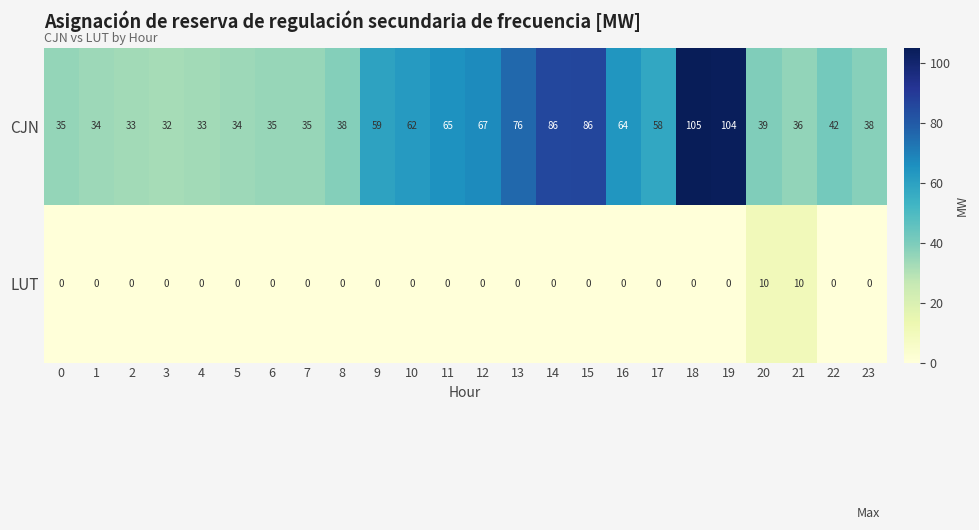

Which series has the largest total across all categories?

CJN